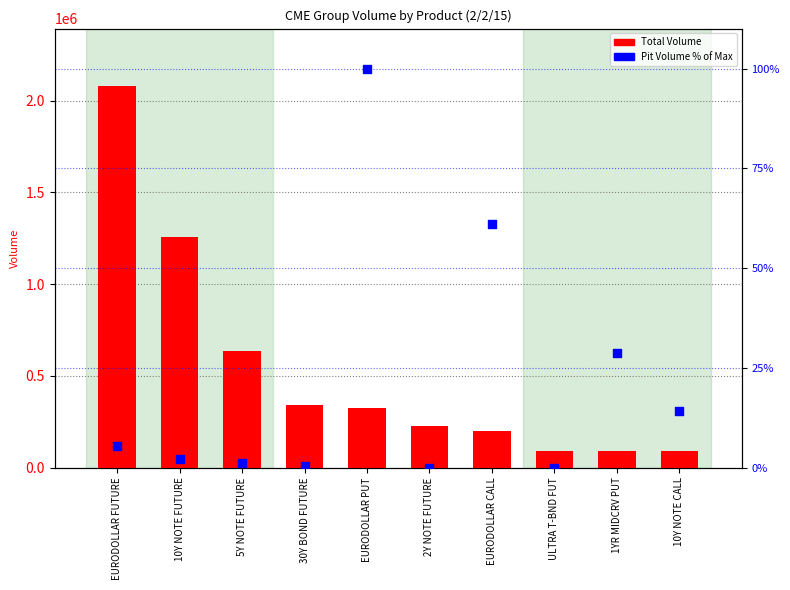

Which series contains the lowest Y value?

Pit Volume %